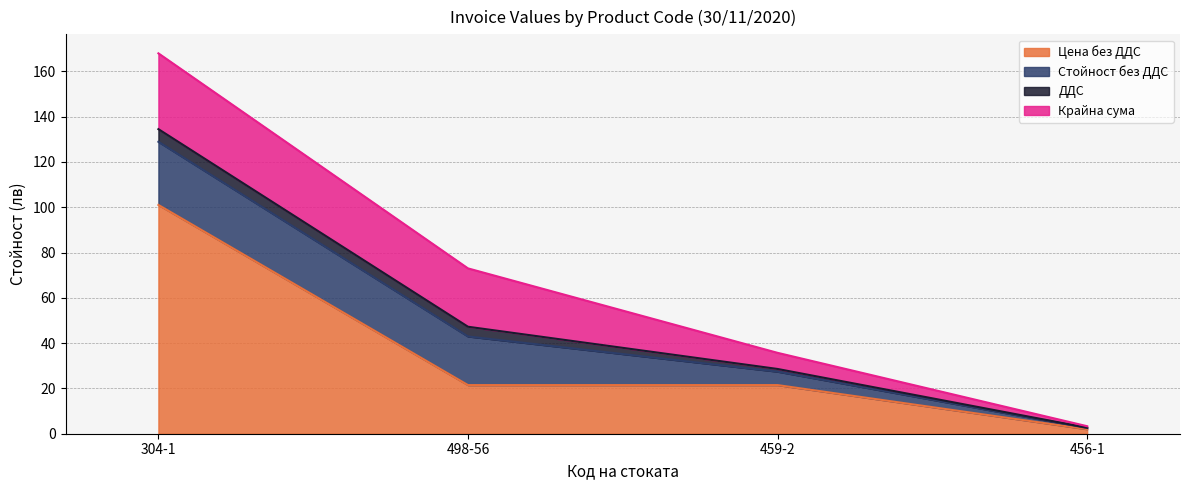

What is the difference between the ДДС values at 498-56 and 459-2?

3.1